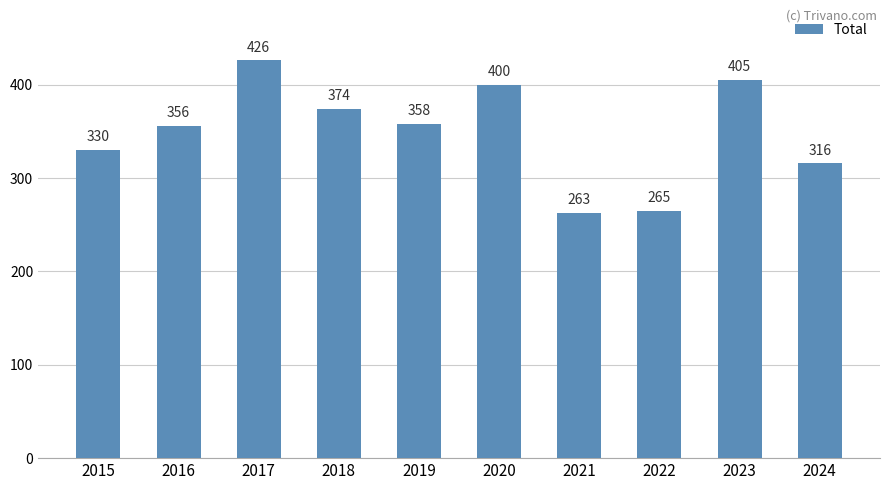

What is the sum of all values?

3493